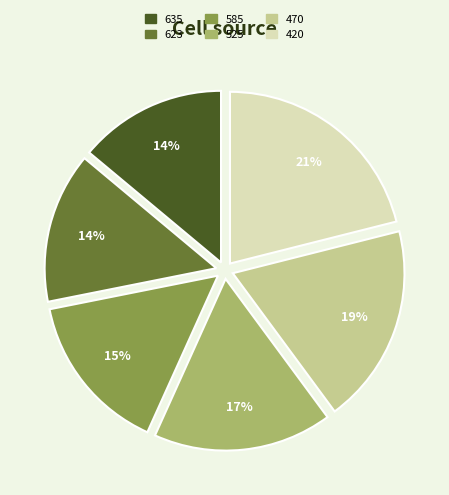

To the nearest percent, what is the difference between the largest and smallest slice percentages?

7%